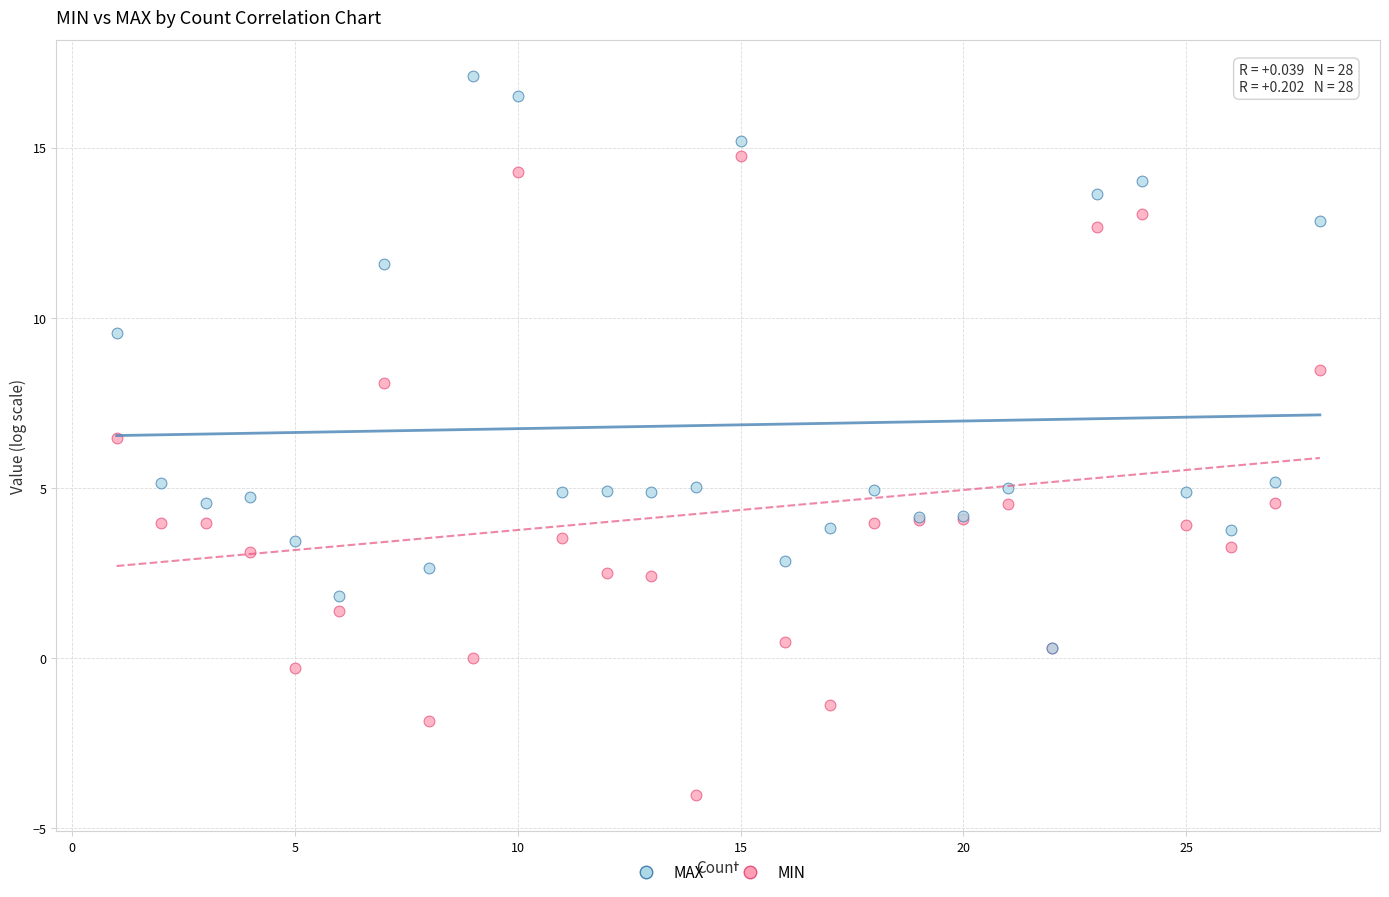

Which series contains the highest Y value?

MAX